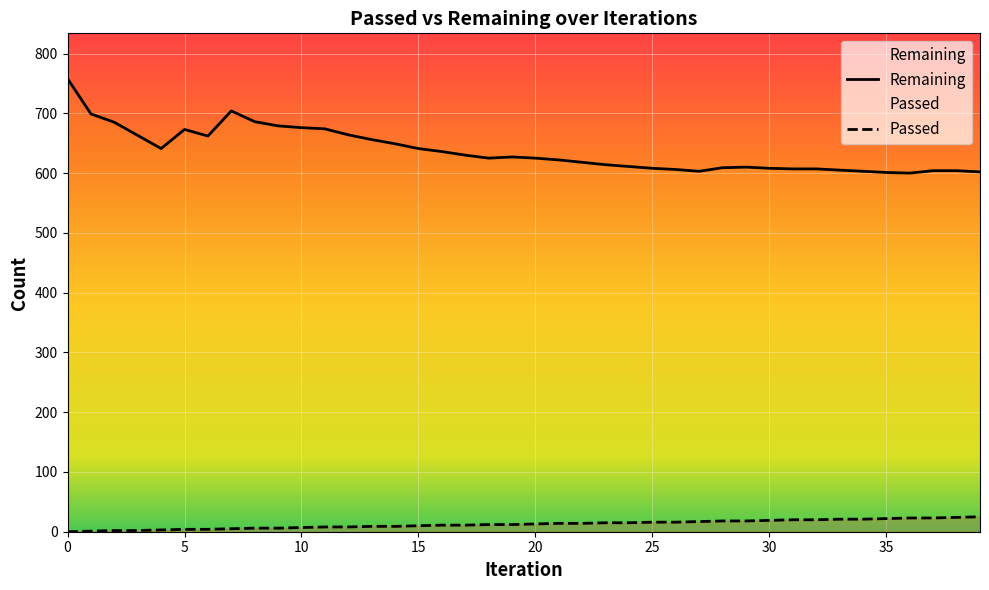

At which label does Passed first exceed 13?

21